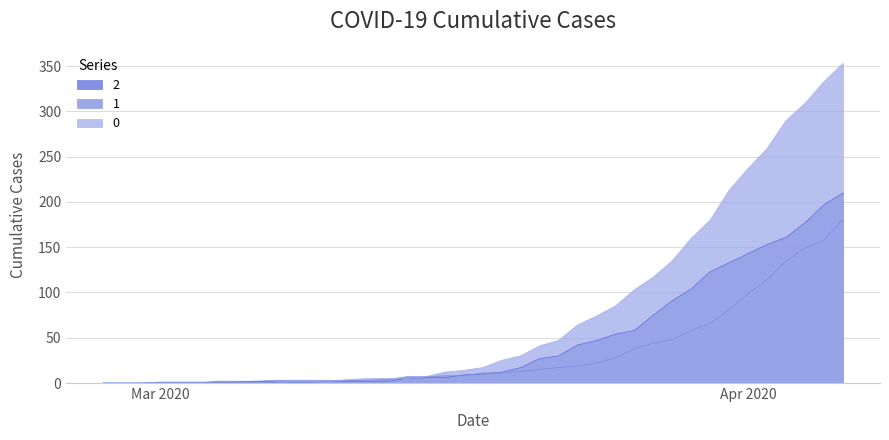

Does the chart have visible grid lines?

Yes